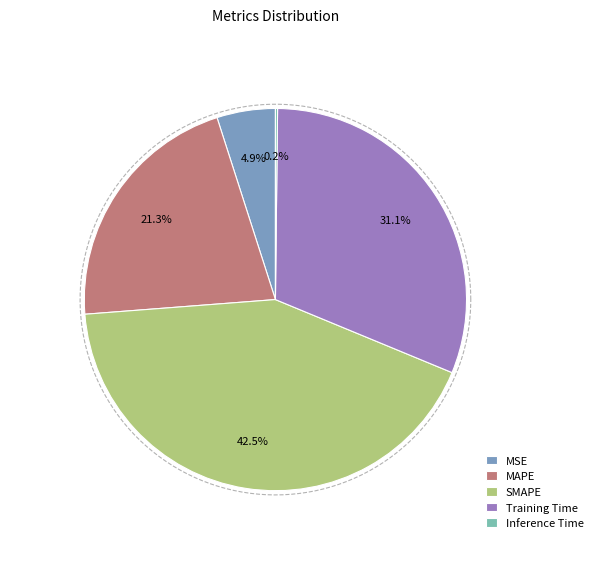

What percentage is the MSE slice, to the nearest percent?

5%